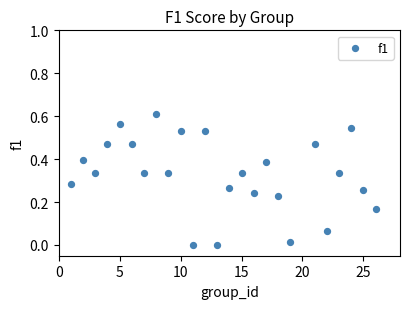

What is the range of X values (max minus min)?

25.0